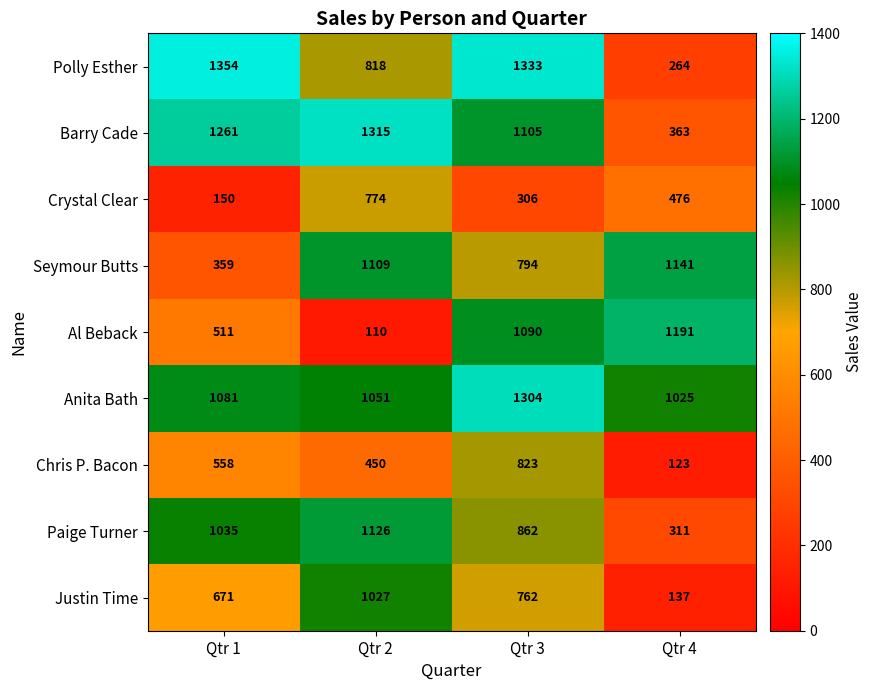

Which series has the widest spread of values?

Polly Esther